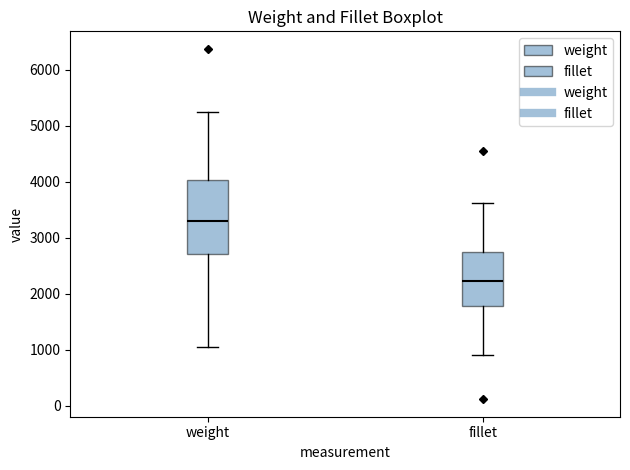

Which box is the tallest, from its lower edge to its upper edge?

weight